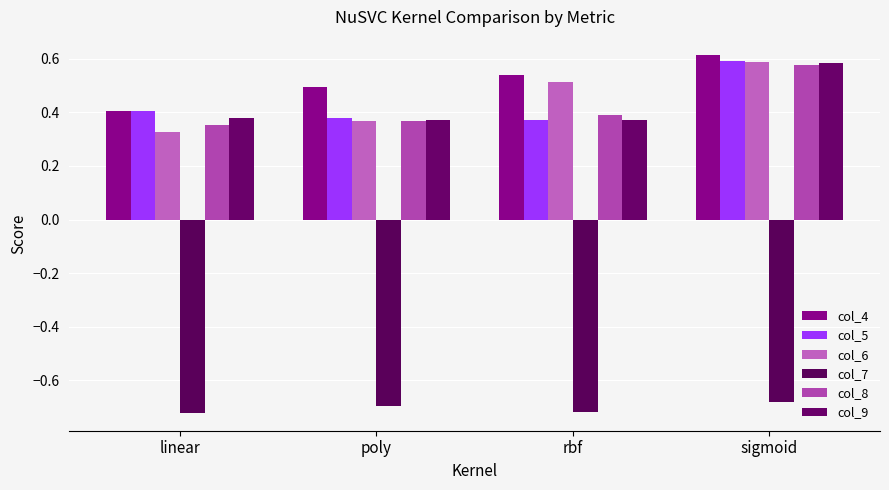

Does the chart contain stacked bars?

No